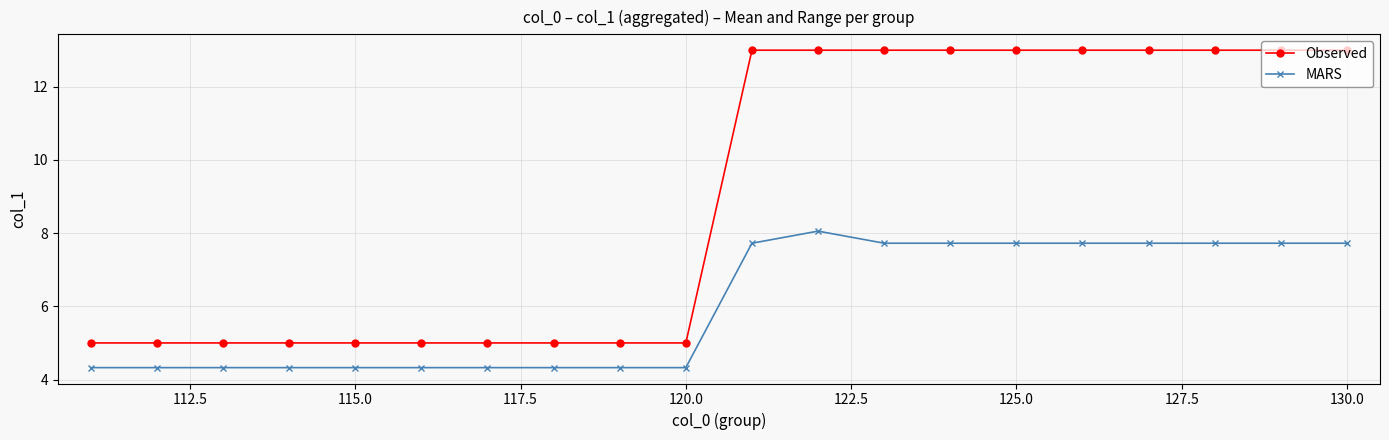

How many lines are shown in the chart?

2